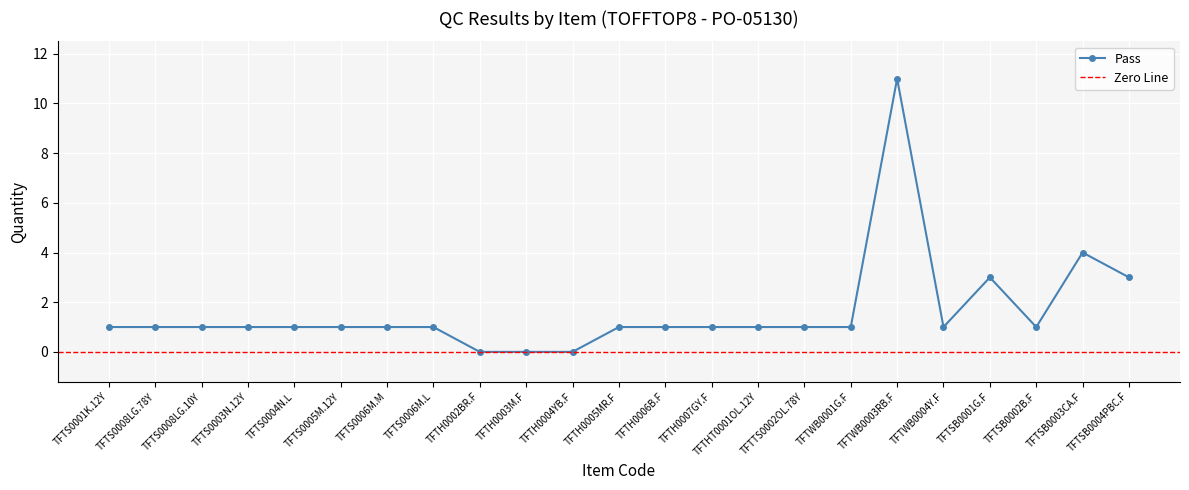

What is the maximum value shown in the chart?

11